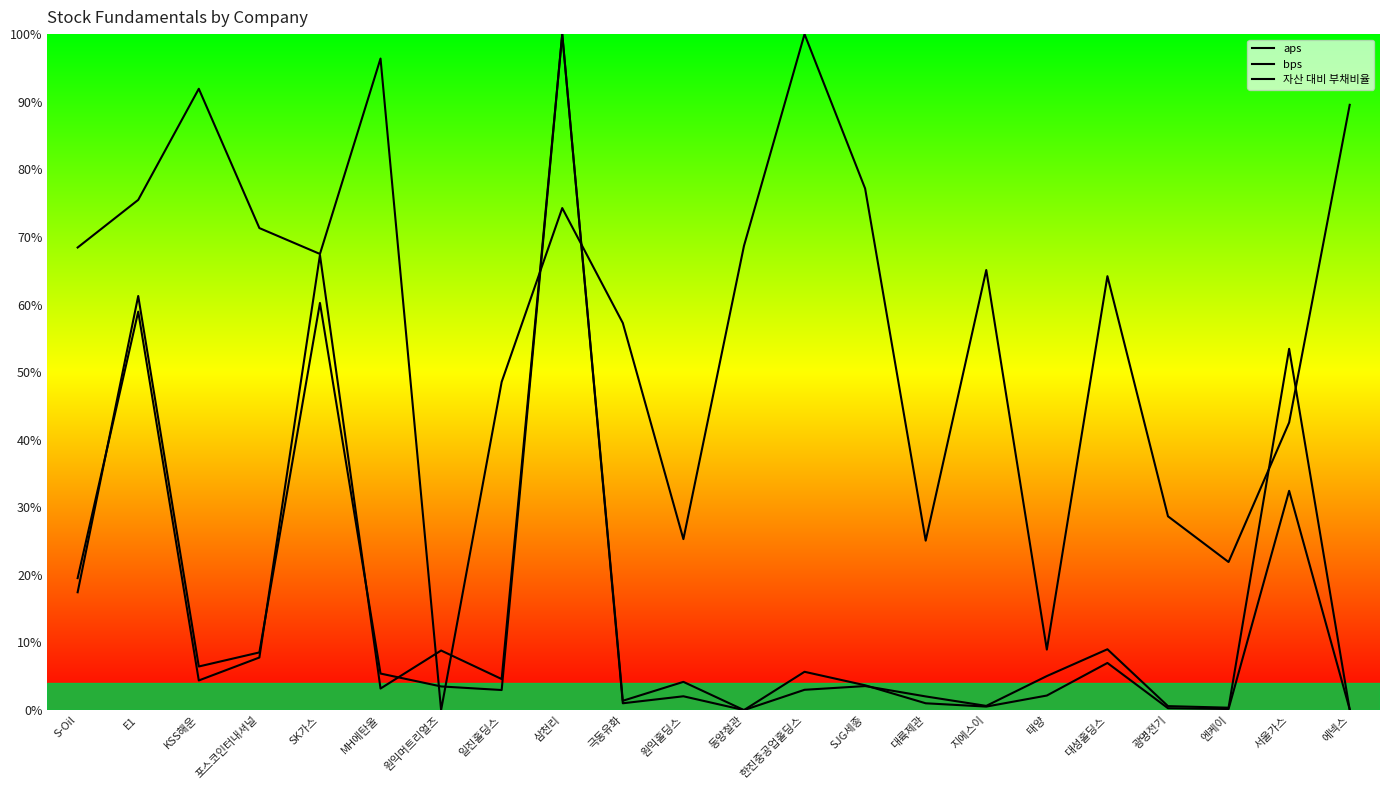

Is it true that bps equals 2.7 at 대륙제관?

False